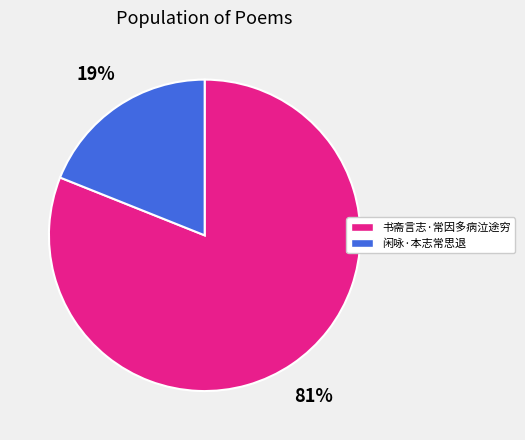

Is it true that 闲咏·本志常思退 is 19% of the pie?

True